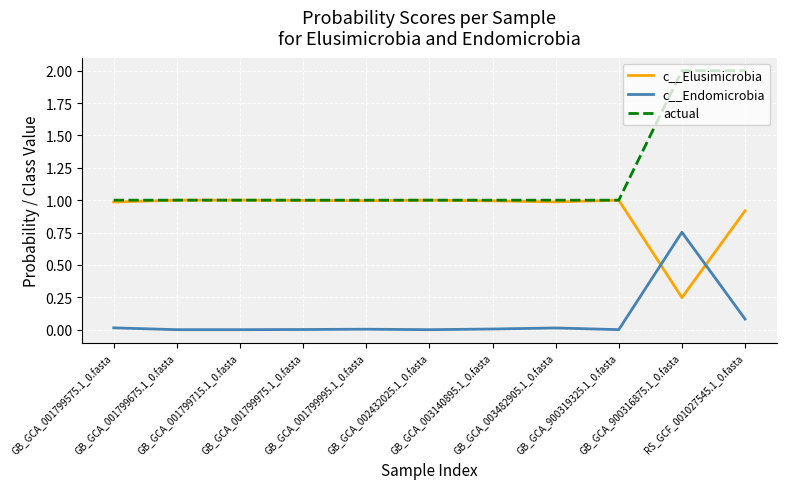

At how many categories does at least one series exceed 0?

11